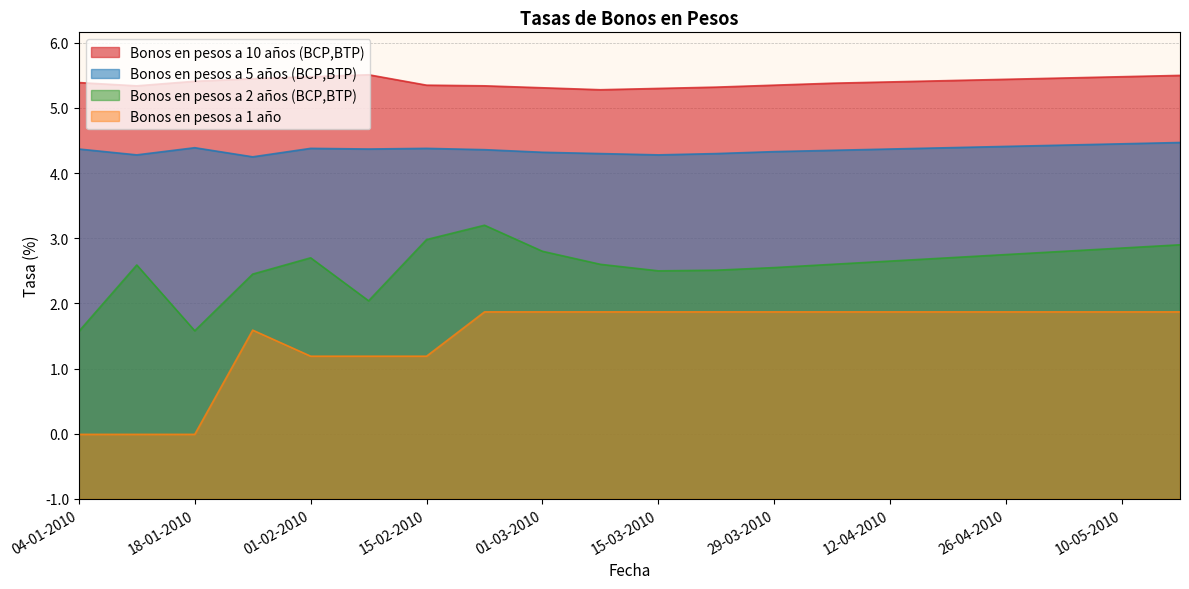

True or false: Bonos en pesos a 5 años (BCP,BTP) has a value of 1.9 at 17-05-2010.

False